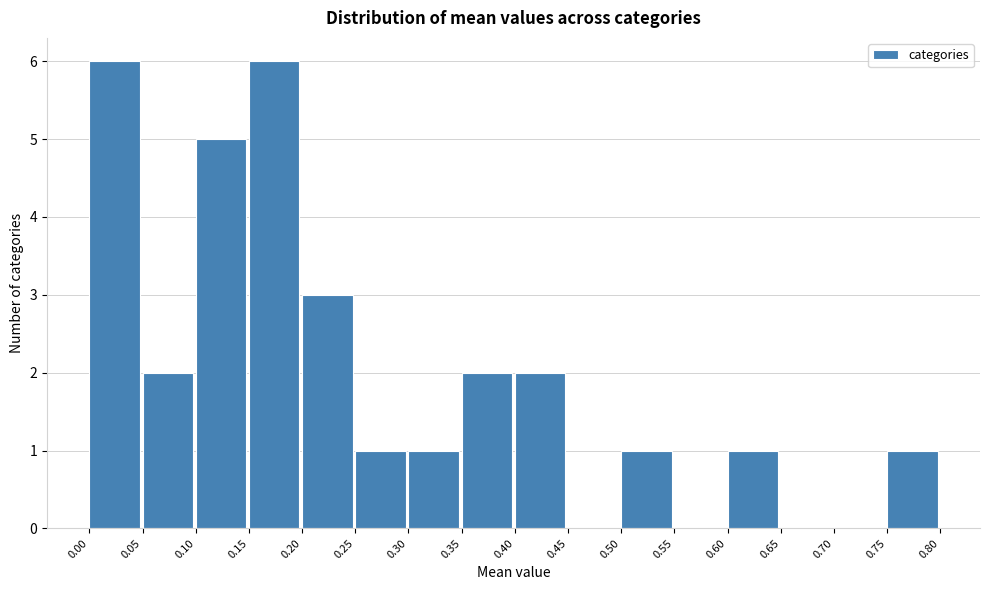

How tall is the bar that spans 0.60 to 0.65 on the x-axis? The values are not printed on the chart, so give them approximately, as read against the axis.

1